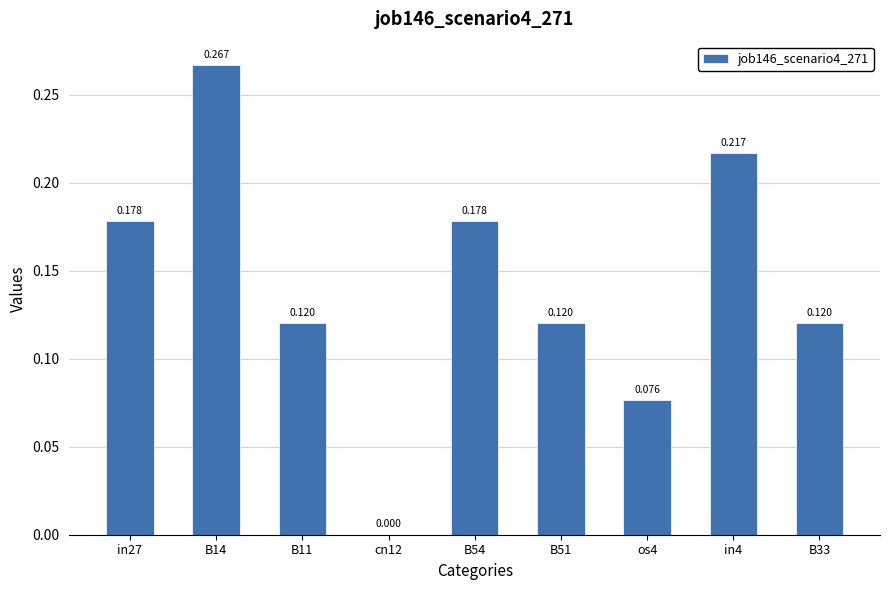

Is it true that the value at B51 is 0.2?

False